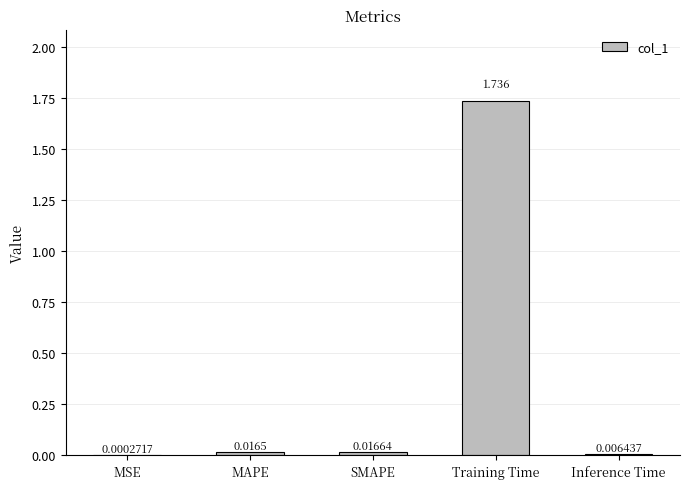

Between MAPE and Inference Time, which is larger?

MAPE